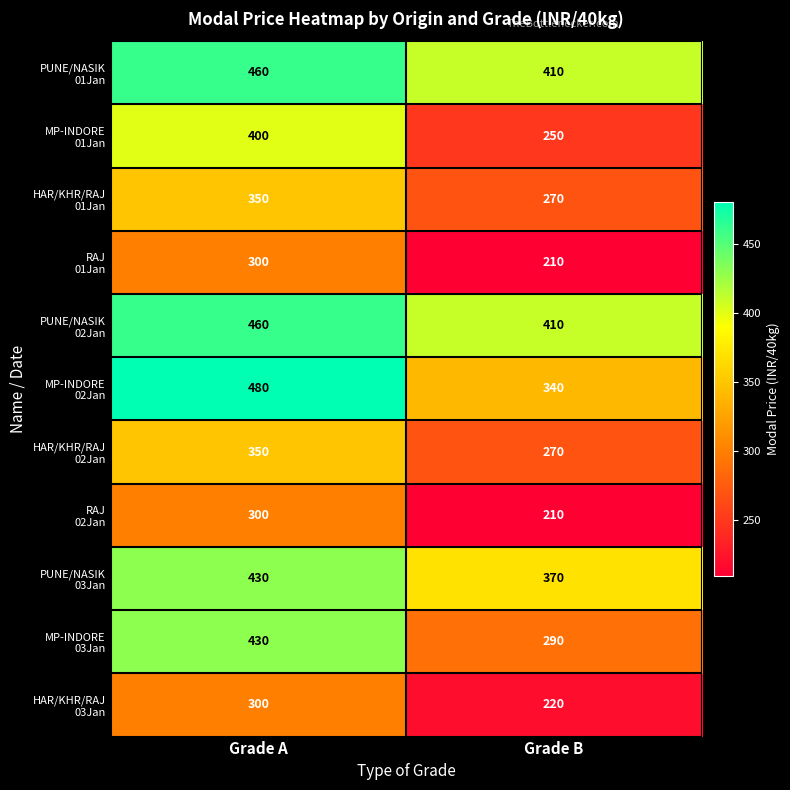

At which category is the sum across all series the highest?

Grade A